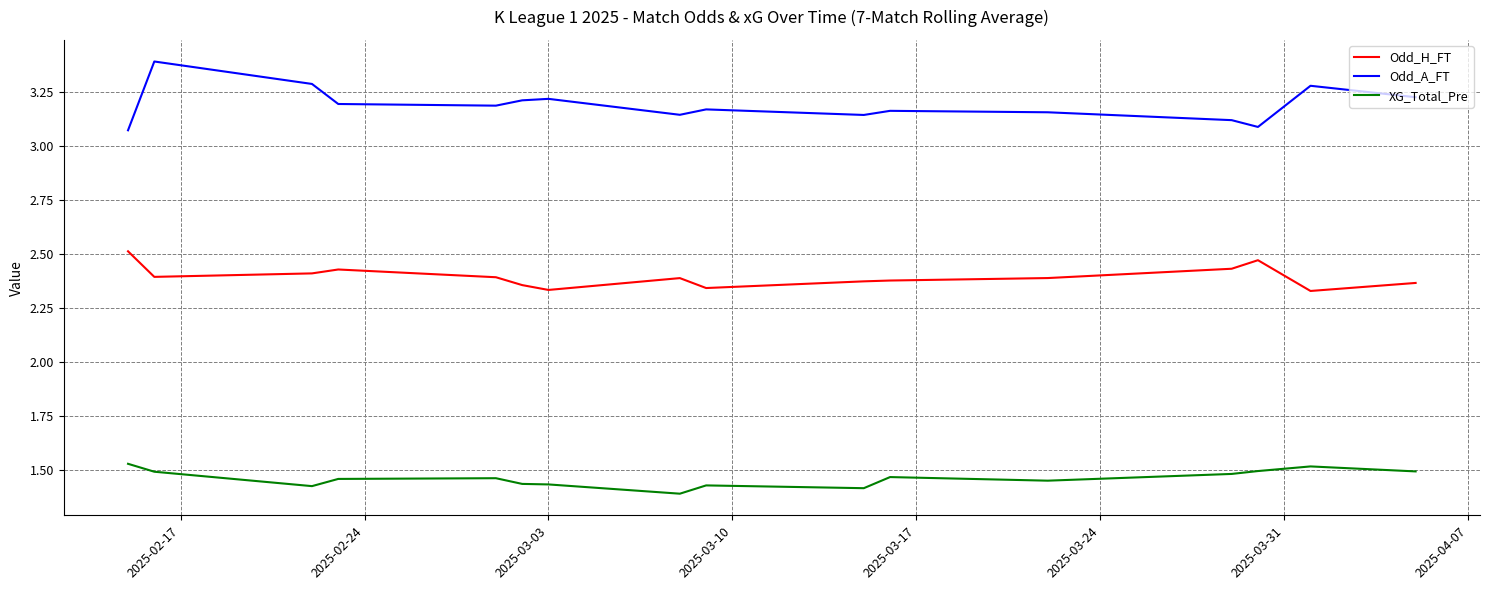

True or false: Odd_A_FT and XG_Total_Pre intersect in this chart.

False